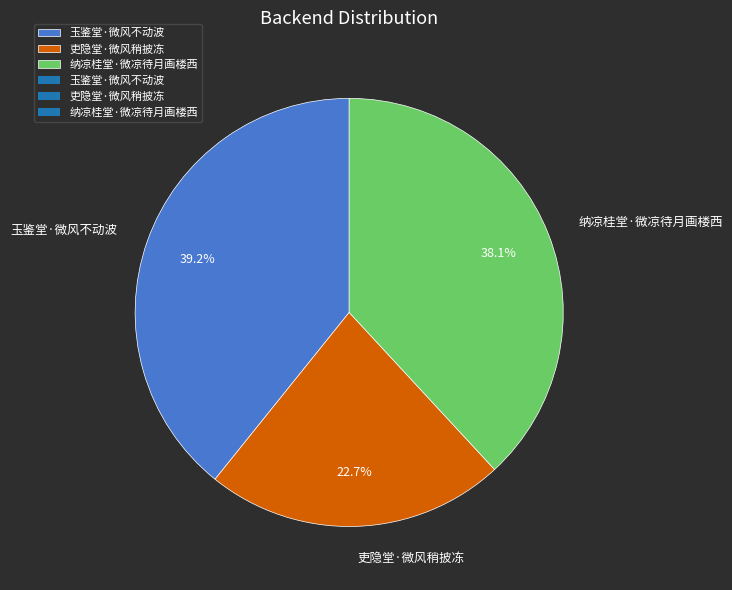

Which slice is the largest?

玉鉴堂·微风不动波